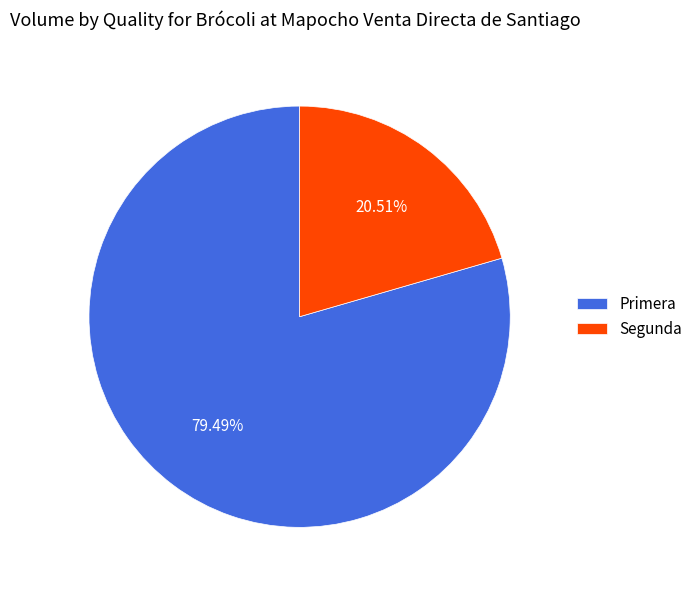

What percentage is NOT represented by Segunda?

79.5%